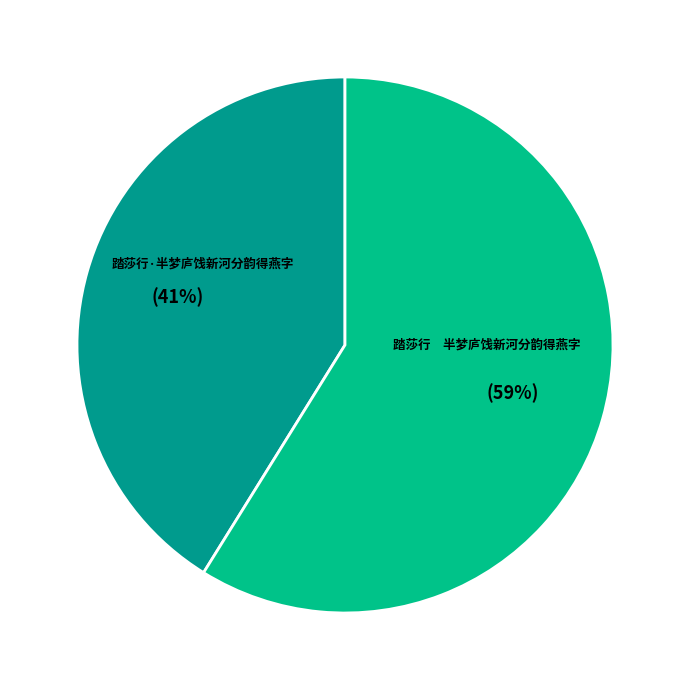

To the nearest percent, what percentage of the pie is 踏莎行 半梦庐饯新河分韵得燕字?

59%